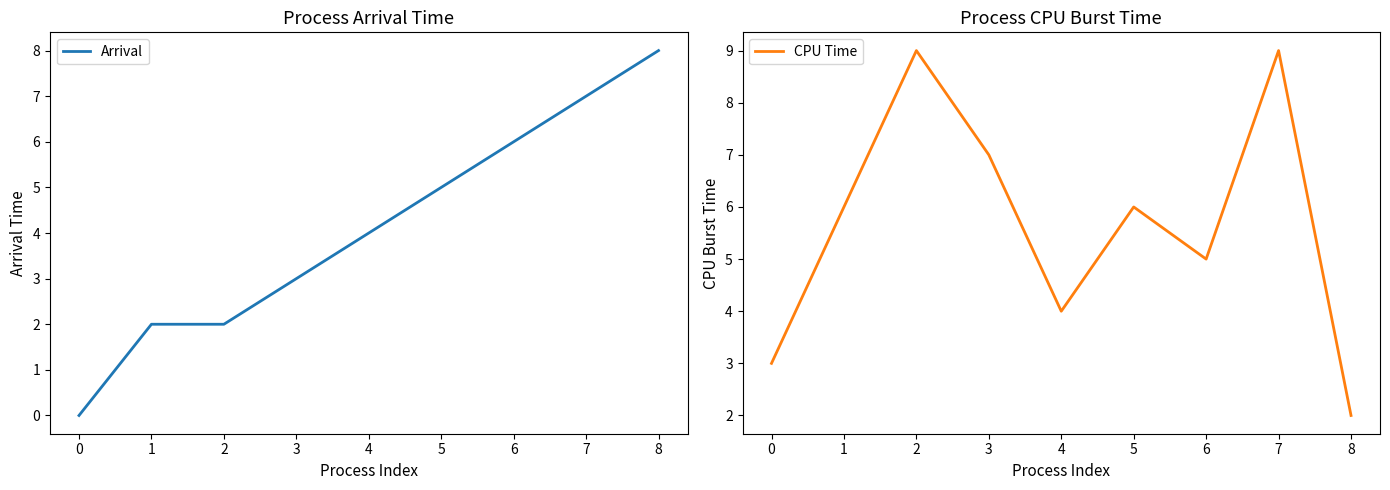

Where is Arrival nearest to the value 4?

4